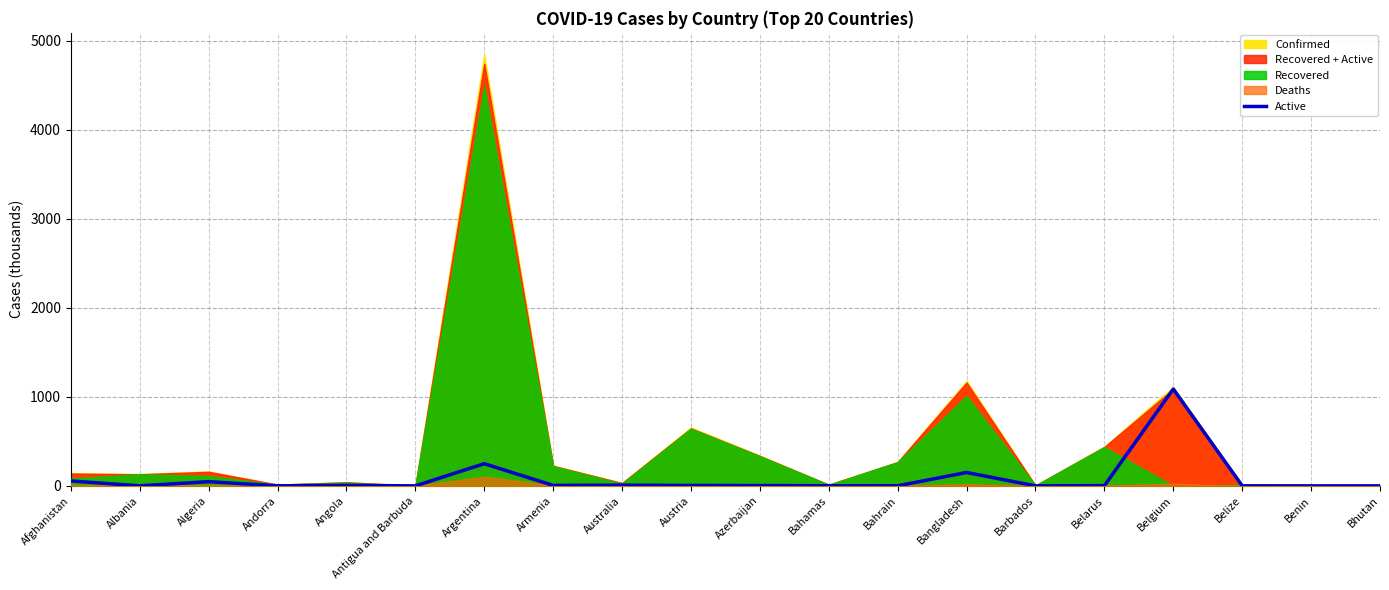

Reading right to left, transcribe all the data shown in this chart.

0.2	0.1	0.4	1087.7	2.6	0.2	150.3	0.8	1.3	3.6	4.6	8.2	5.2	248.9	0.0	5.3	0.4	47.5	0.3	55.2